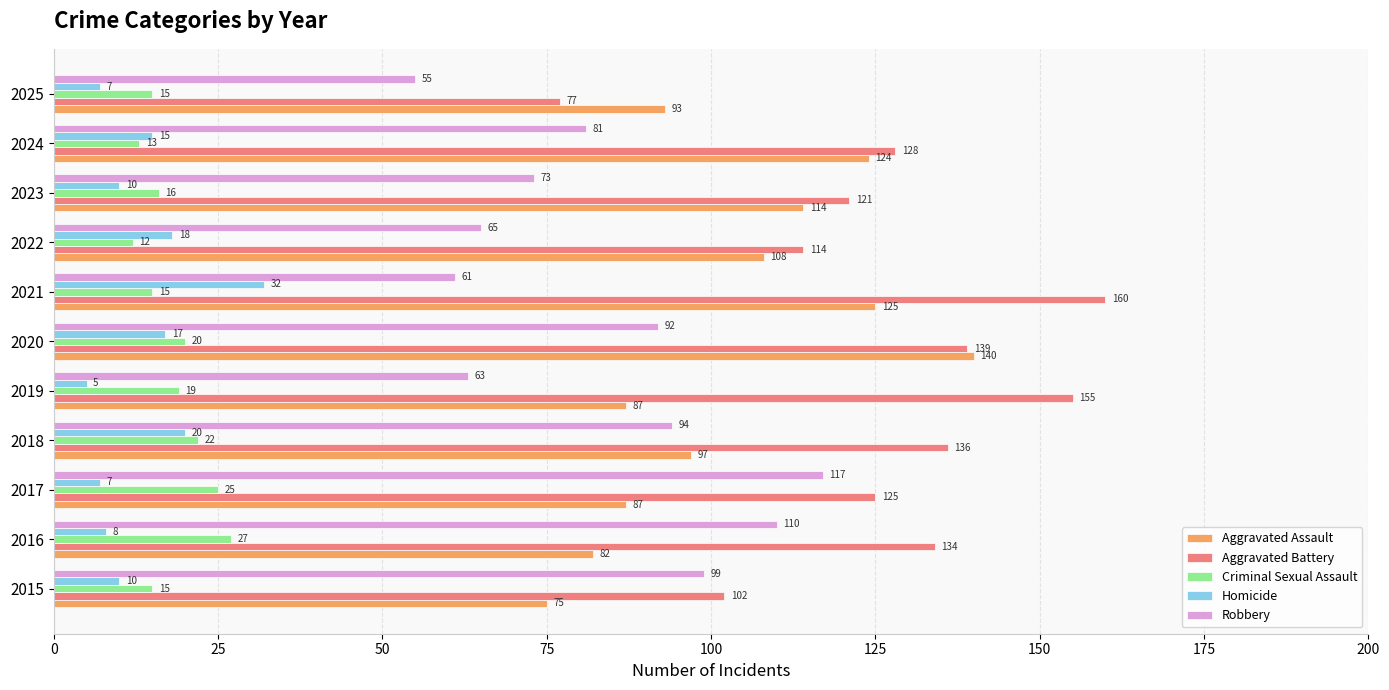

What is the minimum value shown in the chart?

5